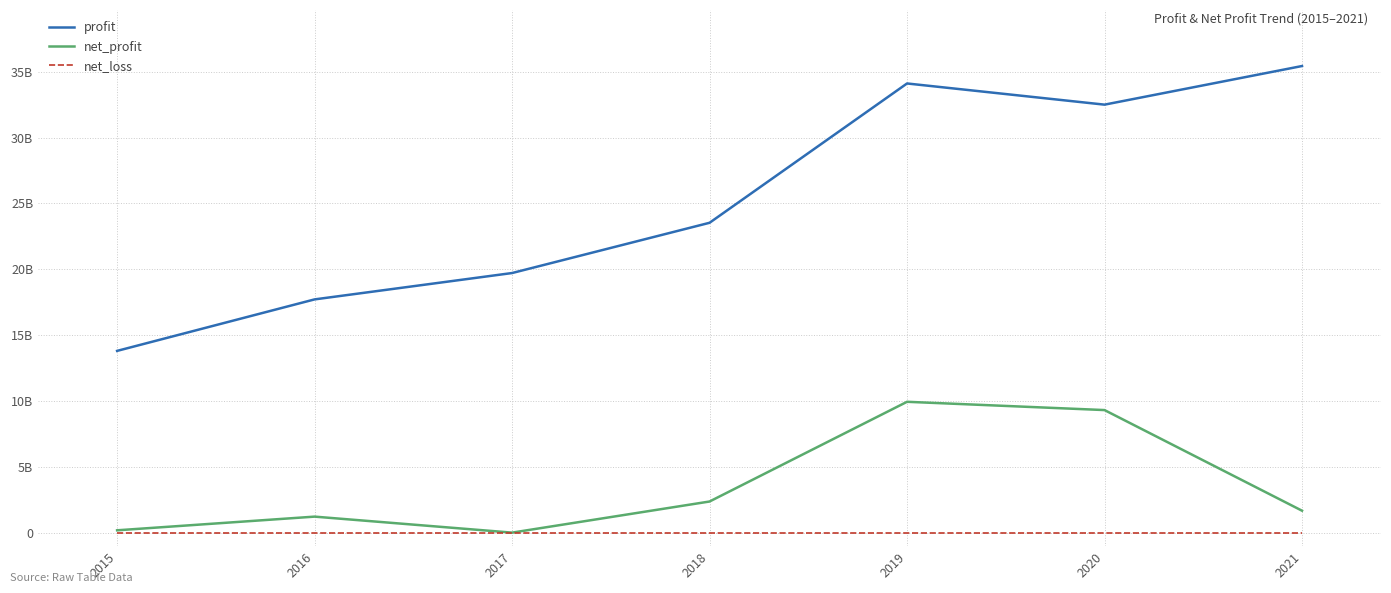

Is this an area chart (filled region under the line)?

No